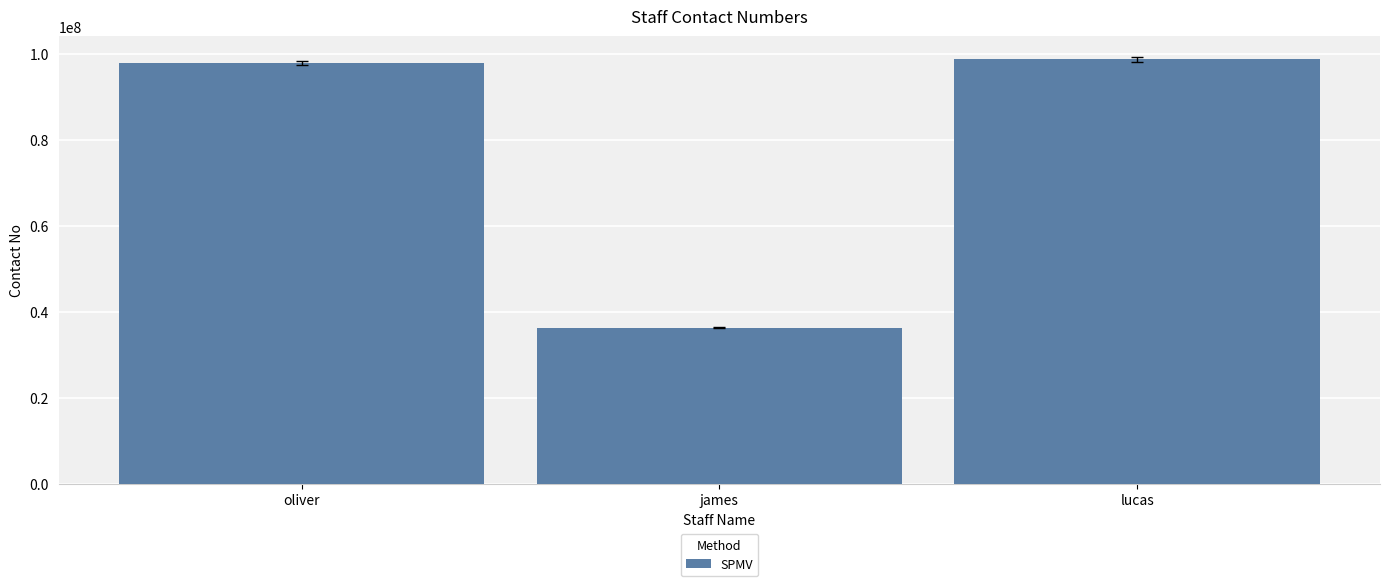

At which label is the value closest to 67545925?

oliver